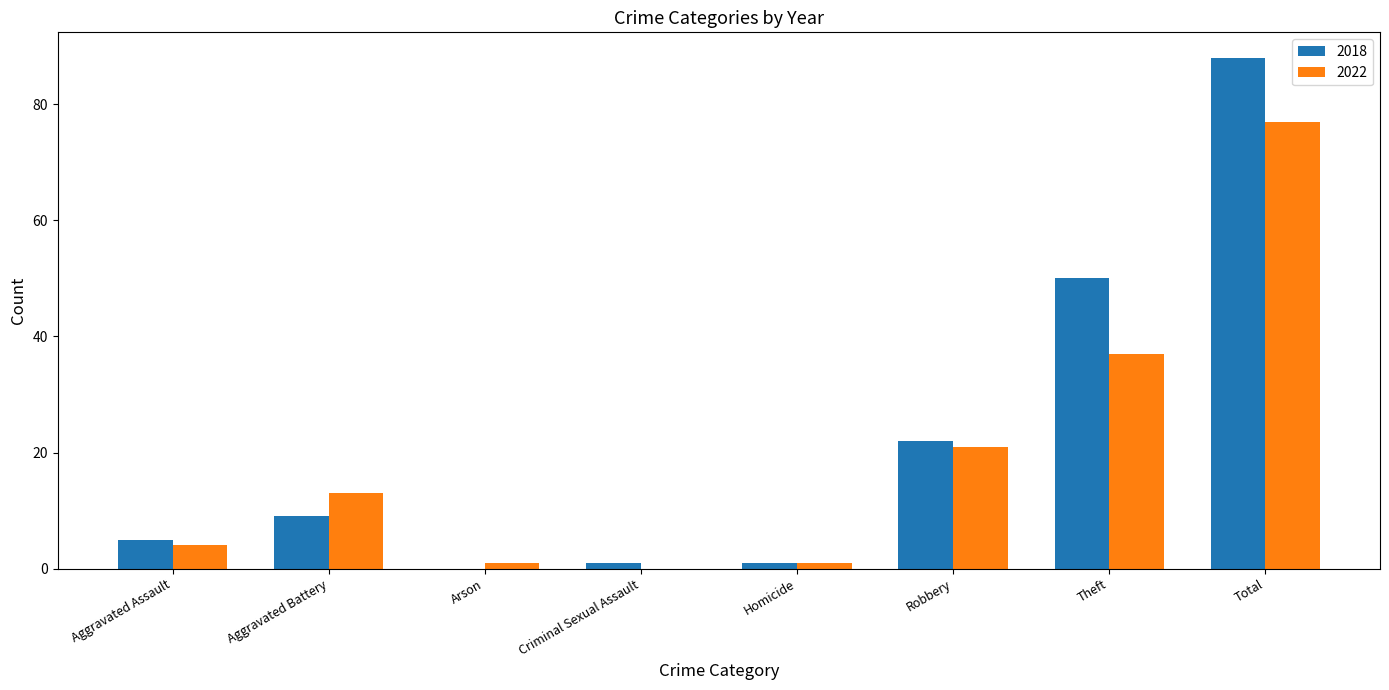

Which series changed the most between Aggravated Battery and Robbery?

2018